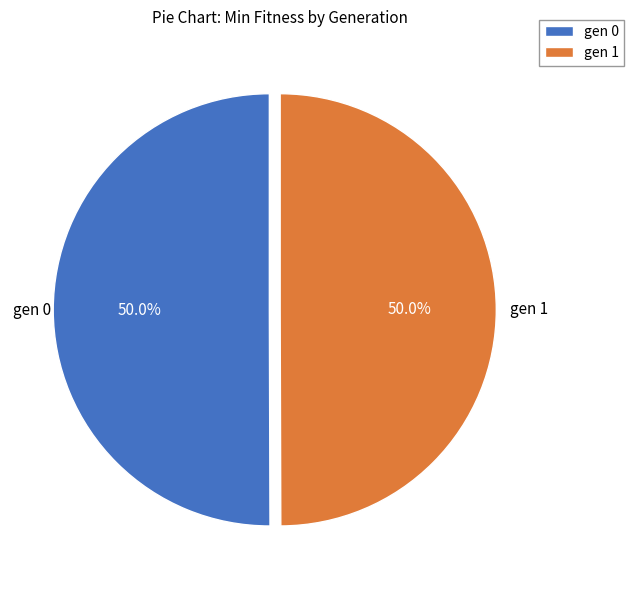

Approximately how many times larger is the value at gen 1 compared to gen 0?

1.0